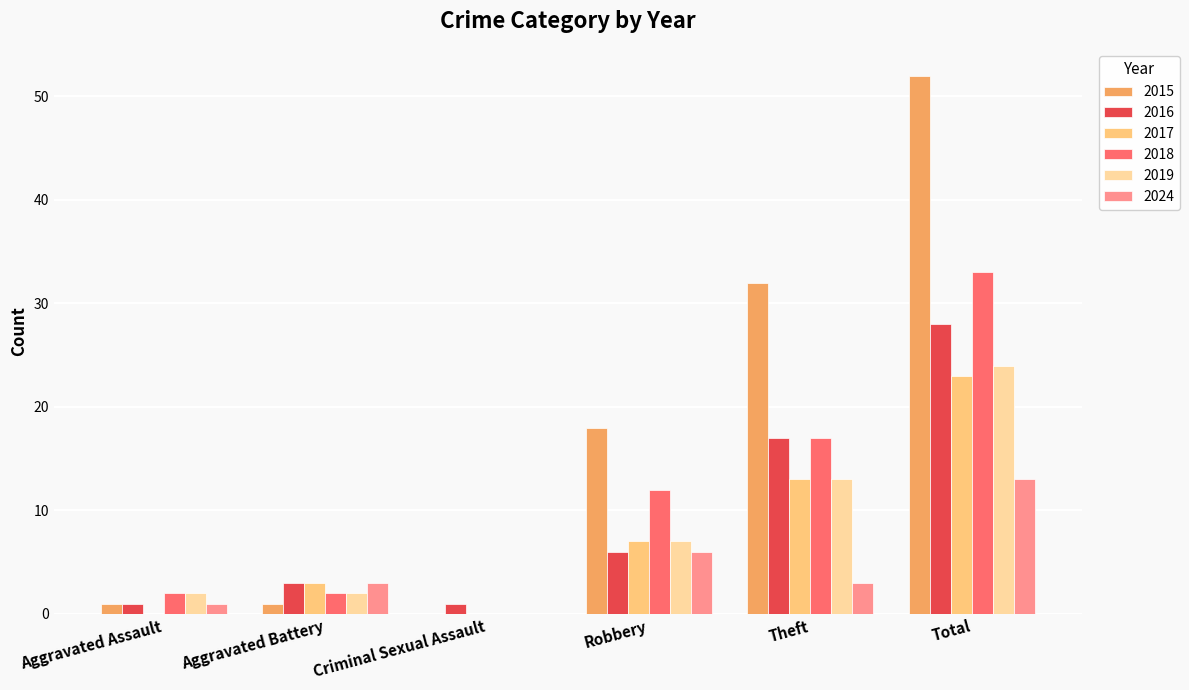

What is the maximum value for 2017?

23